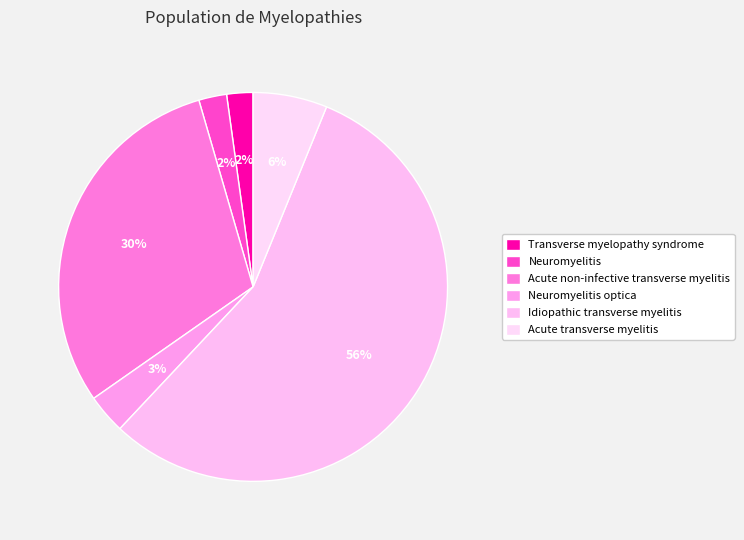

Count the number of slices in the pie.

6